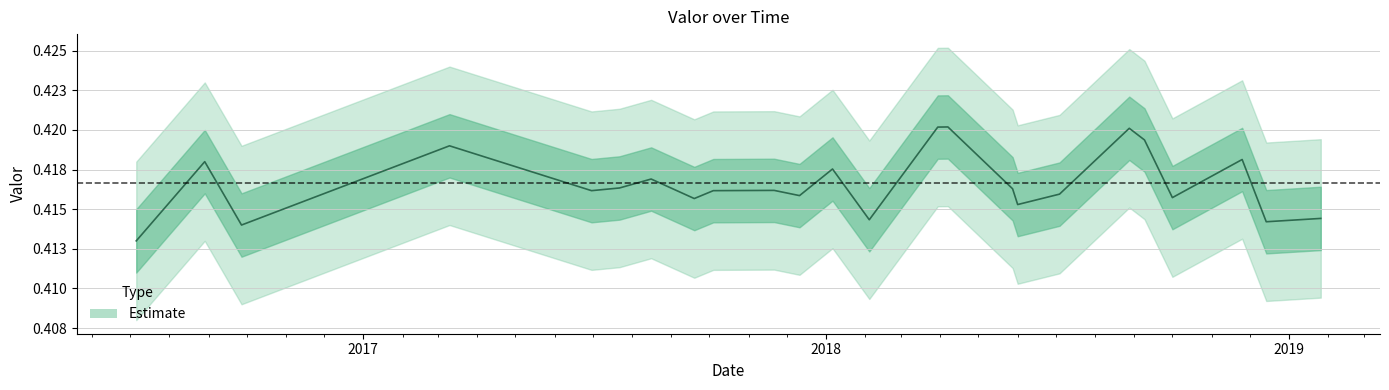

Read the value at 2016-07-06.

0.4